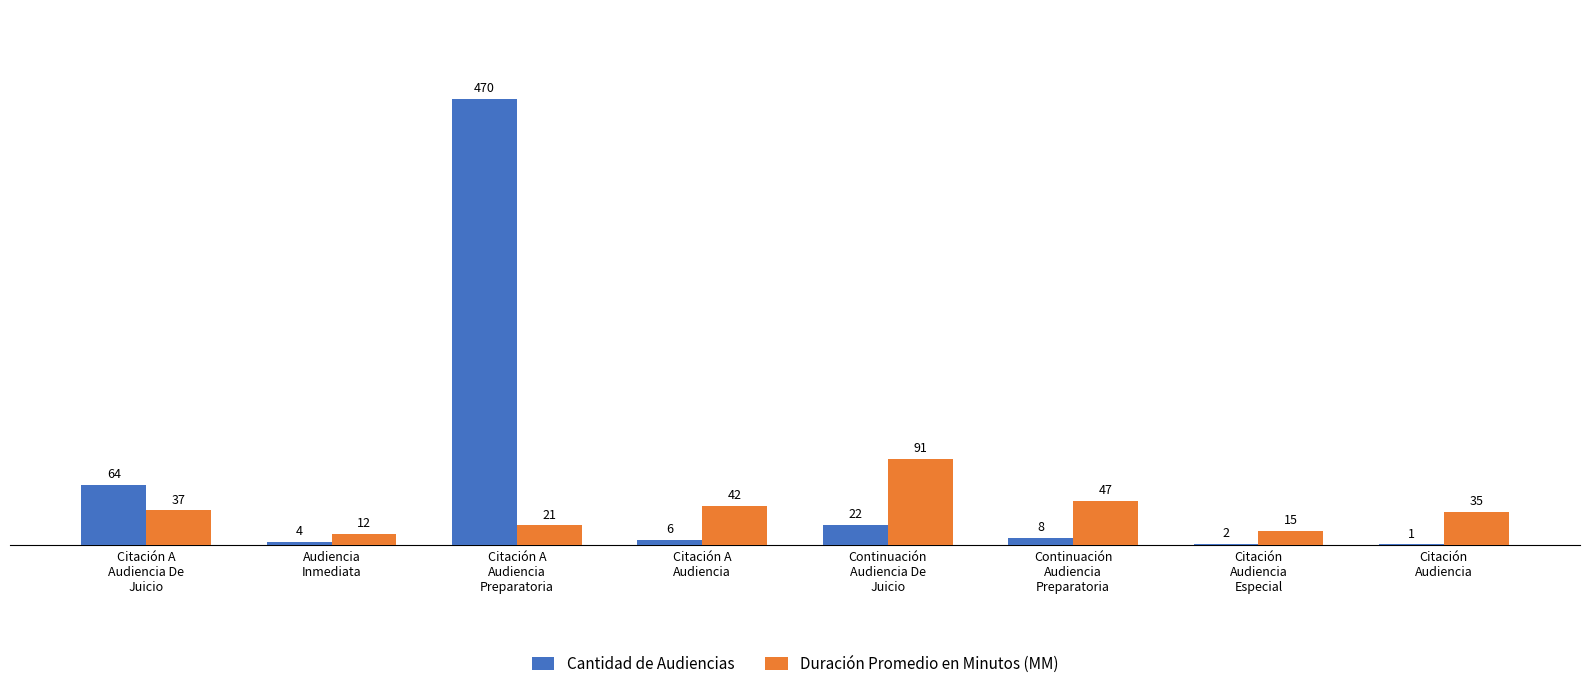

How many groups of bars are there?

8